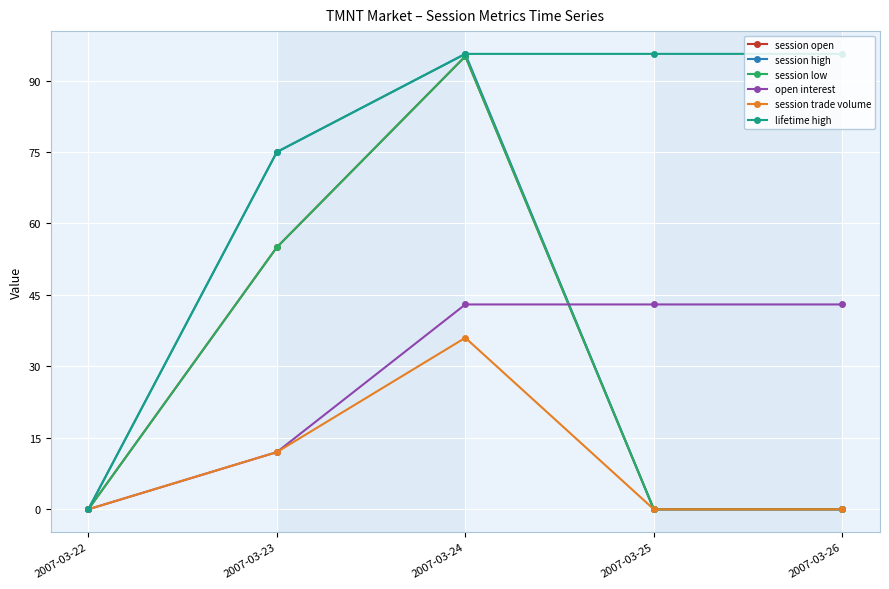

At which category does the chart reach its peak across all series?

2007-03-24